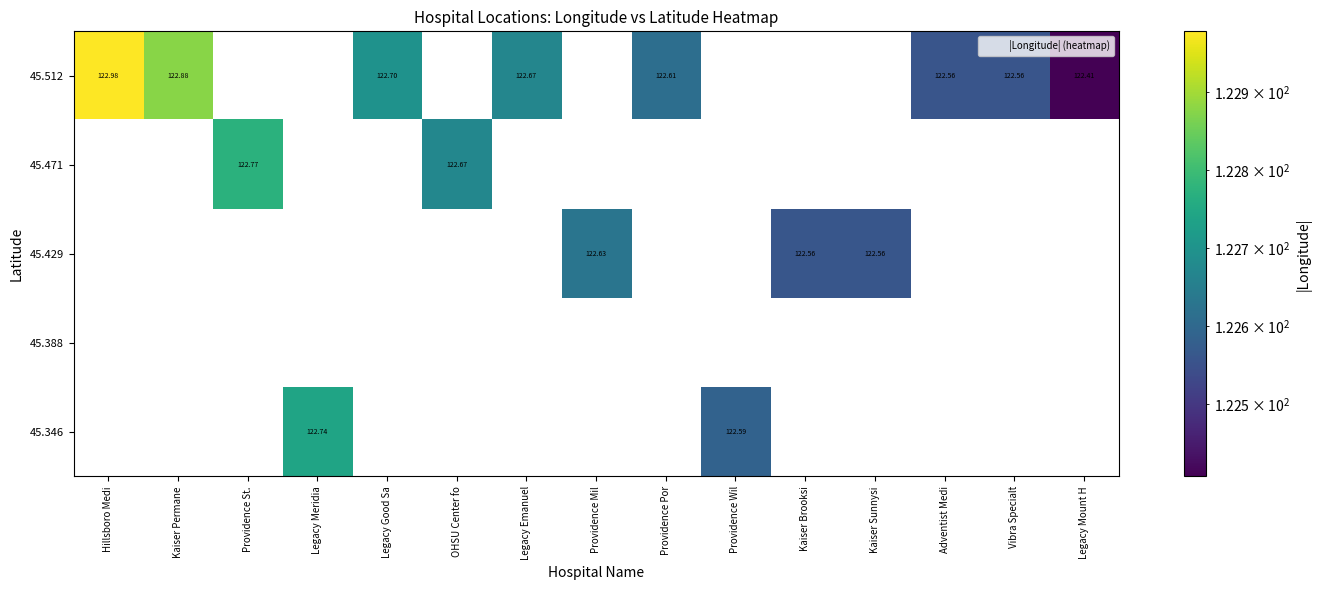

The 45.429 series shows 0.0 at OHSU Center fo. True or false?

True